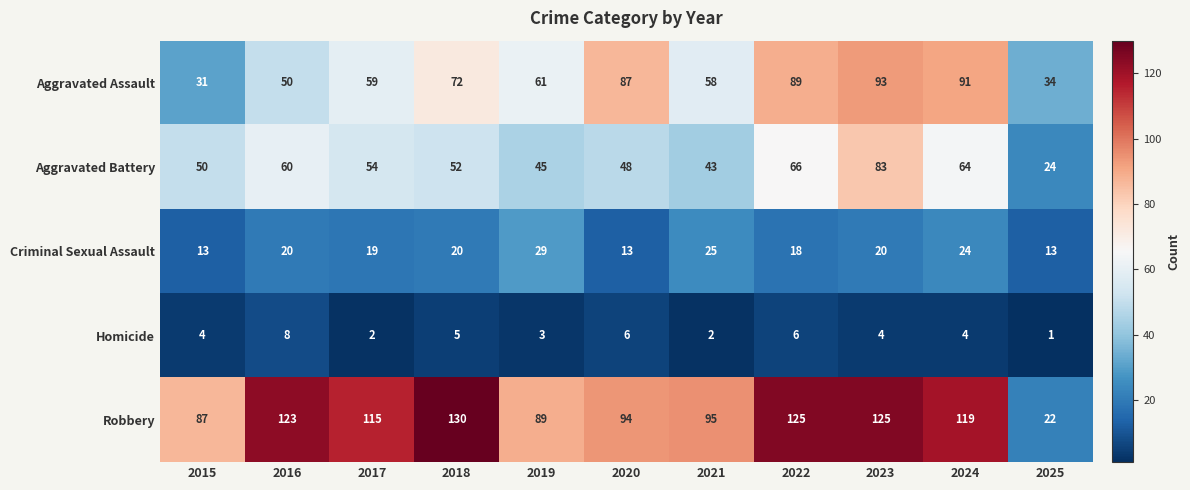

What is the spread (max minus min) of values at 2019?

86